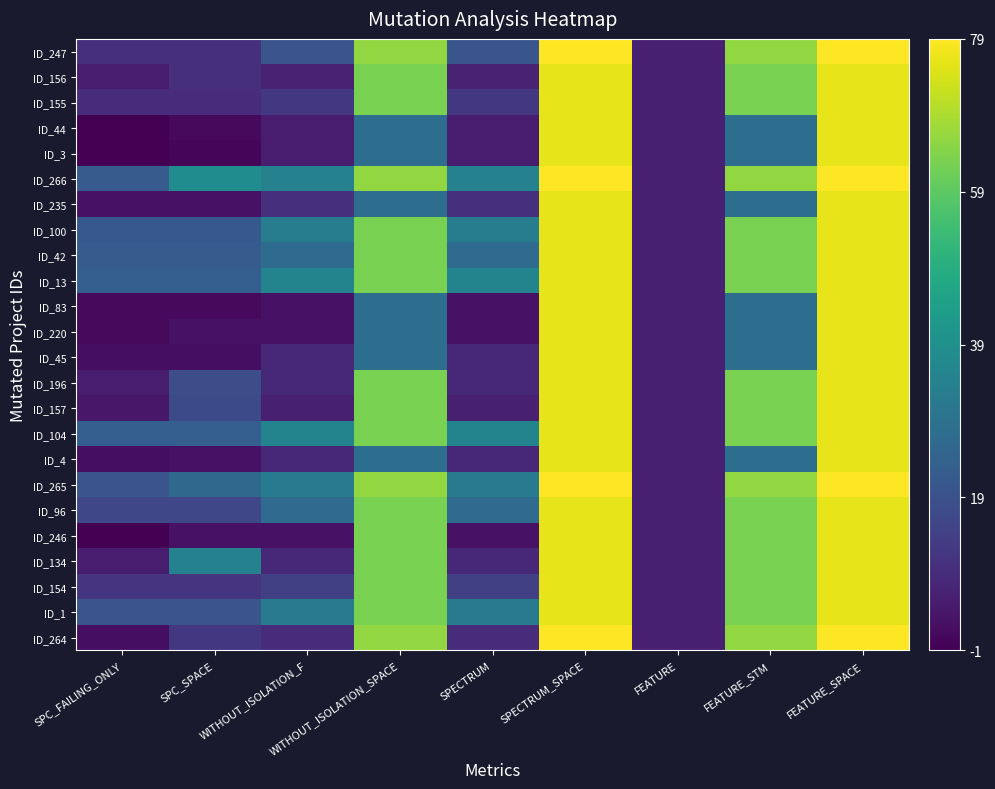

Between FEATURE and SPC_SPACE, which is larger?

SPC_SPACE